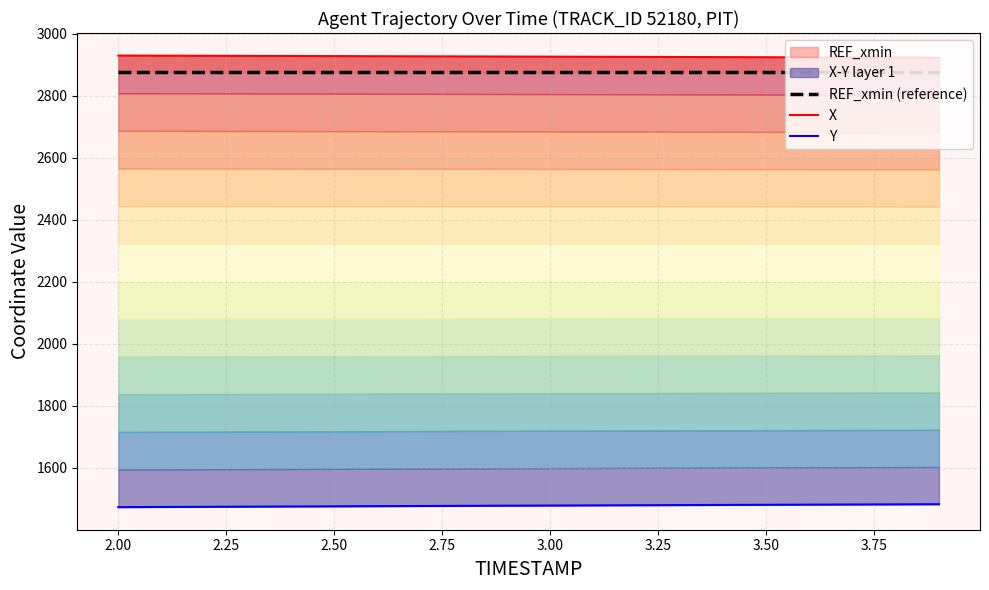

True or false: REF_xmin (reference) has a value of 2875.3 at 2.00.

True